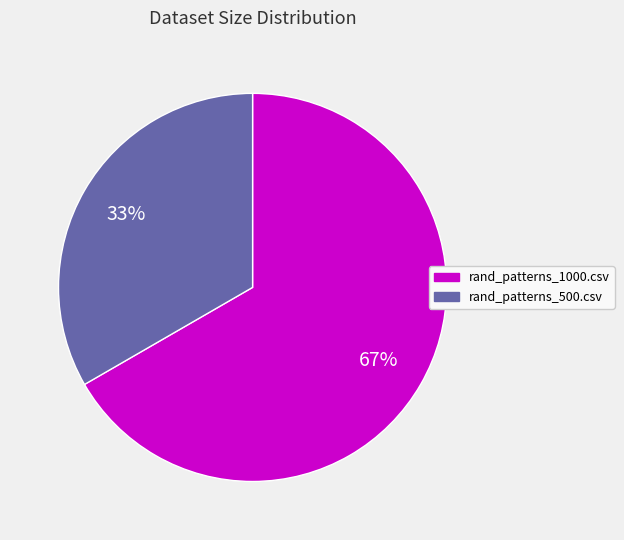

The rand_patterns_1000.csv slice represents 67% of the pie. True or false?

True